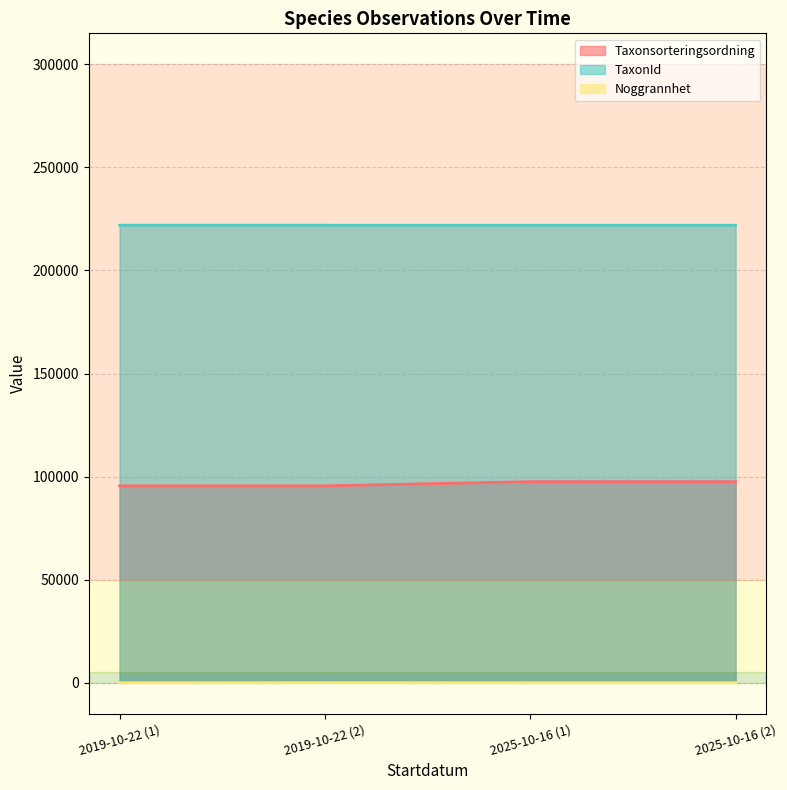

True or false: TaxonId and Noggrannhet intersect in this chart.

False